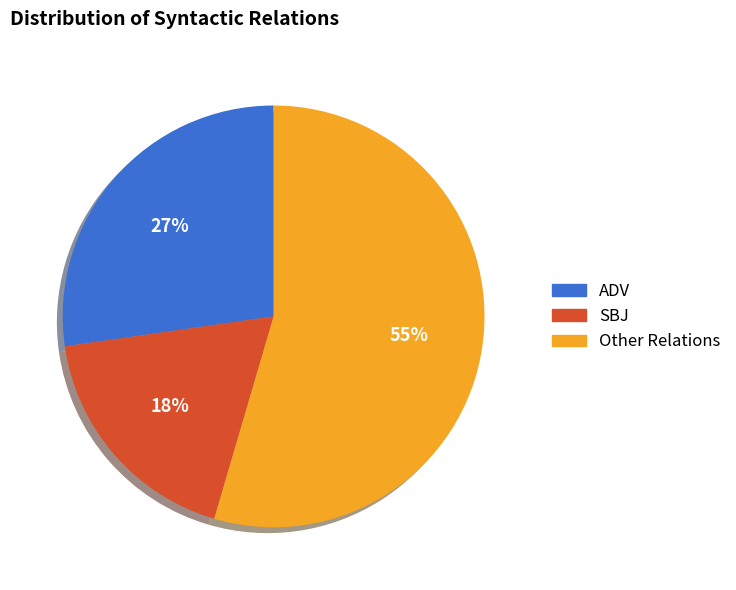

To the nearest percent, what is the average slice percentage?

33%